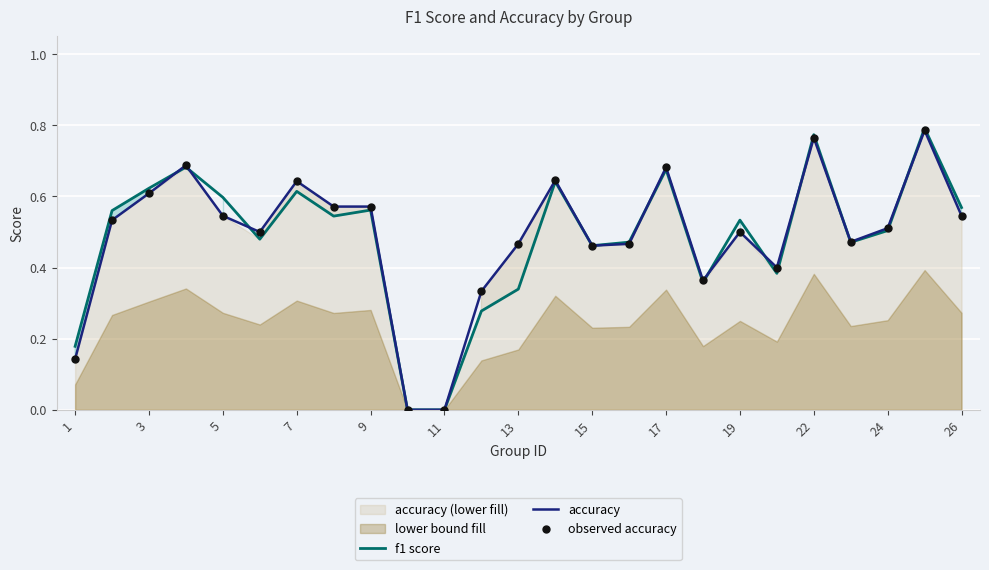

At how many categories does at least one series exceed 0?

23